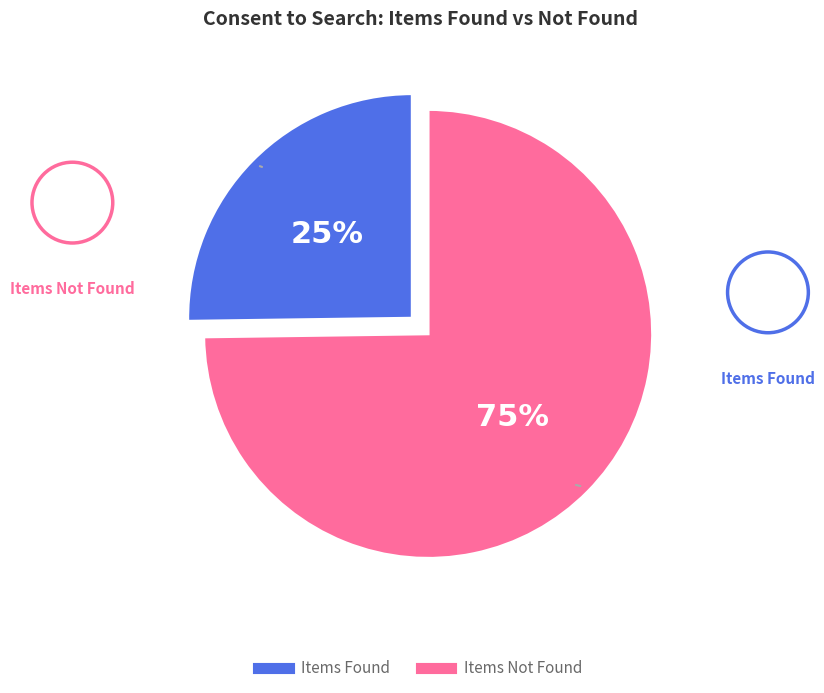

Which slice is the smallest?

Items Found